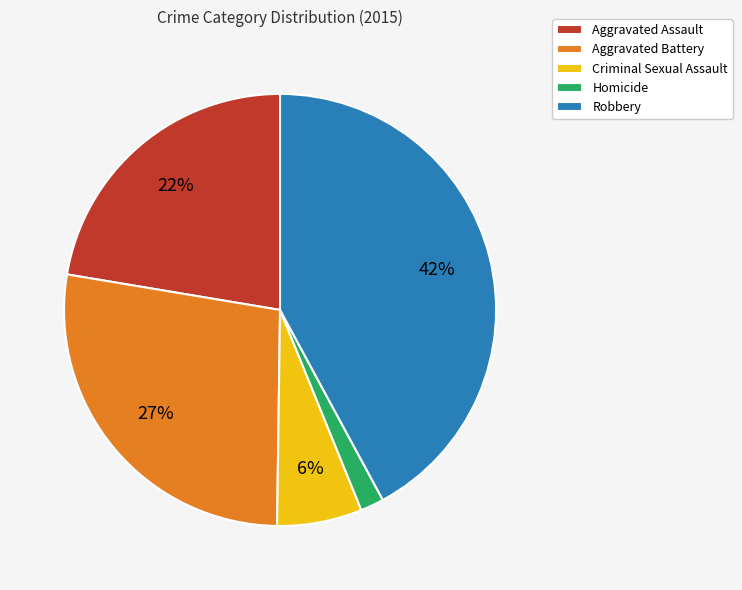

Between Aggravated Assault and Robbery, which is larger?

Robbery